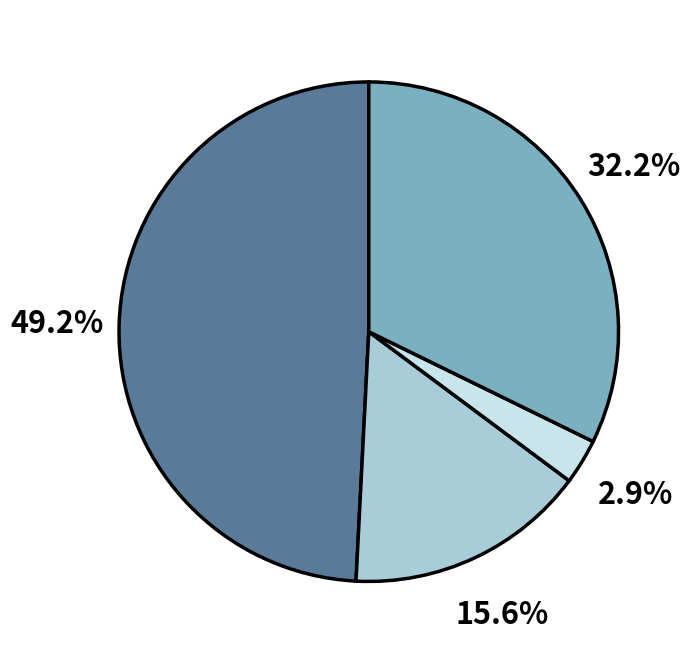

Is there a majority slice in this chart?

No